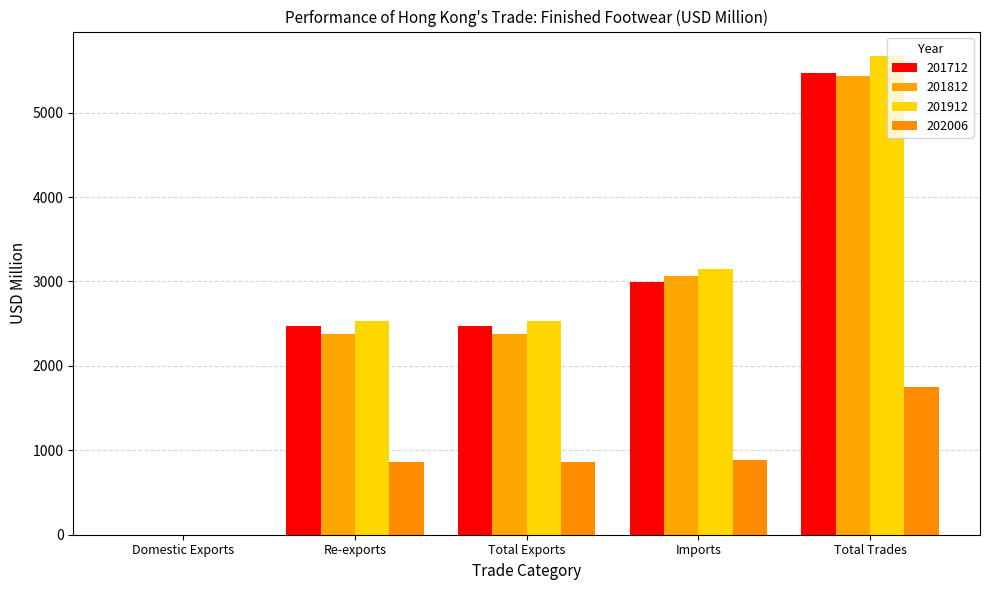

Which series has the largest range (max minus min)?

201912